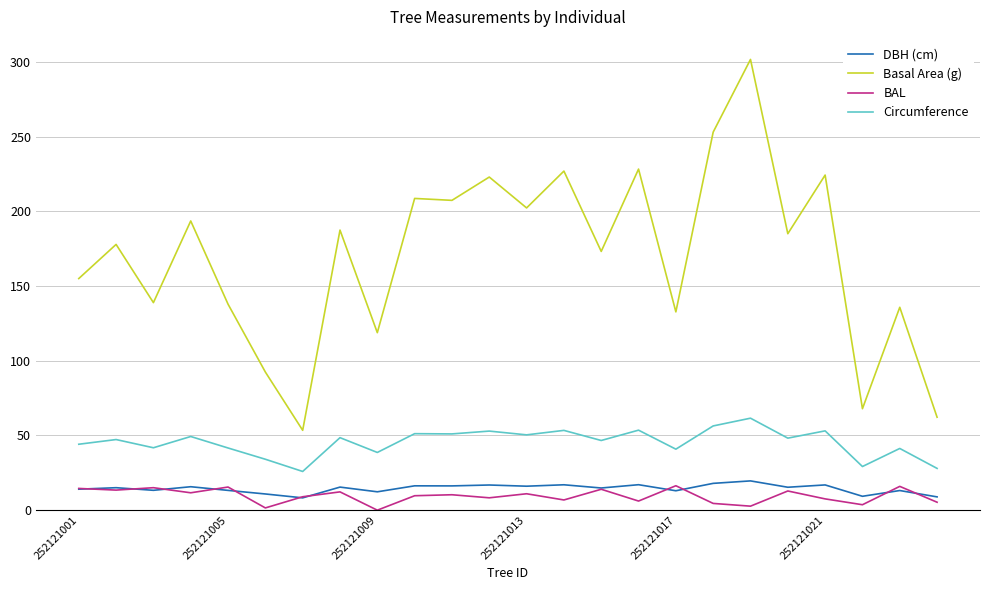

What is the minimum value for Basal Area (g)?

53.5